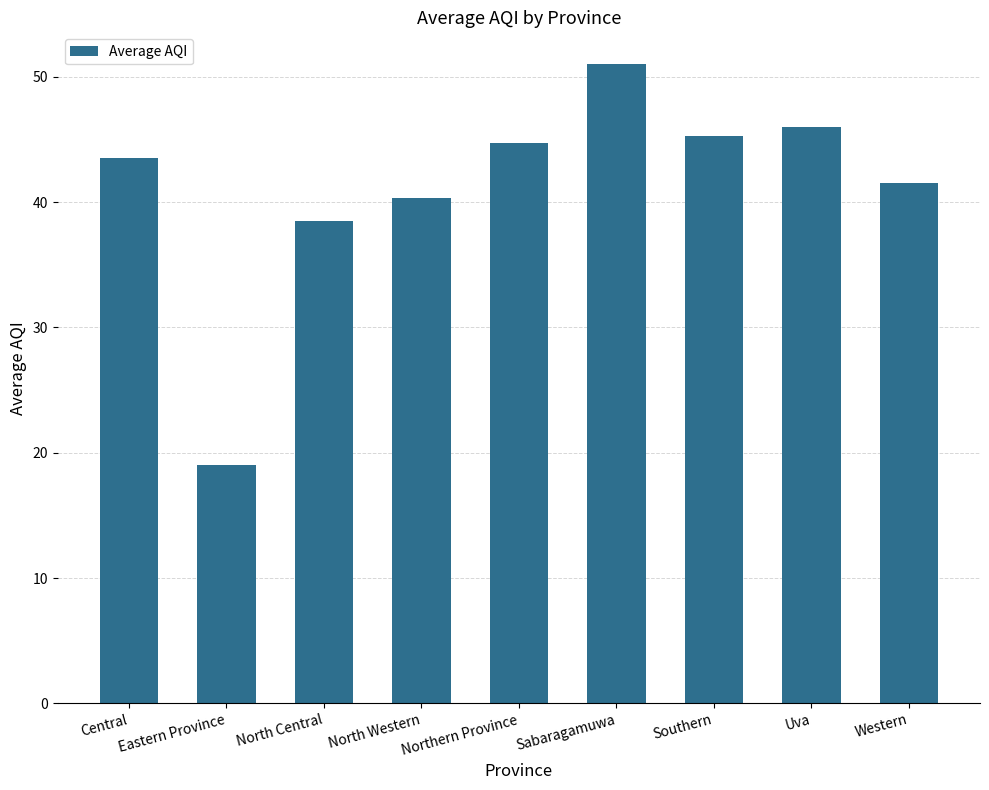

True or false: the data shows 41.5 at Western.

True